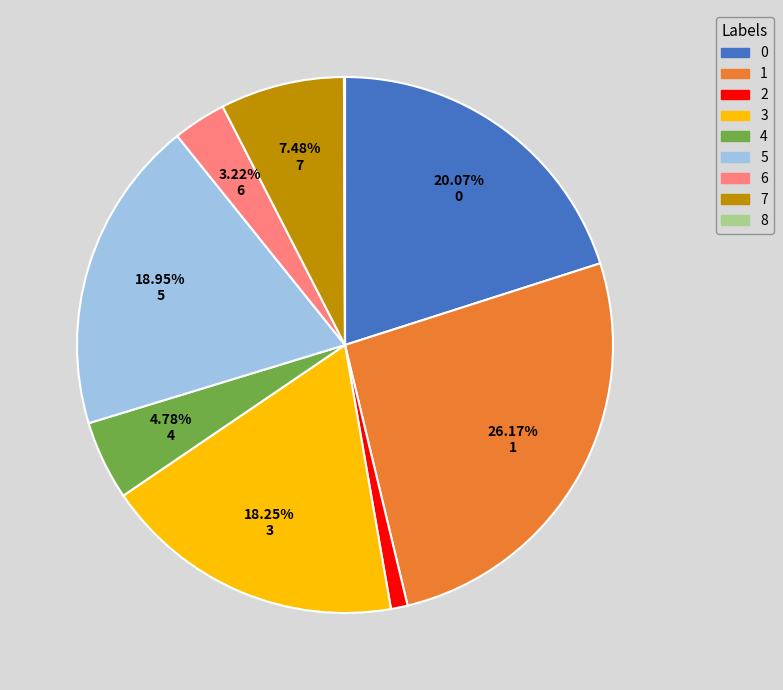

Between 7 and 2, which is larger?

7